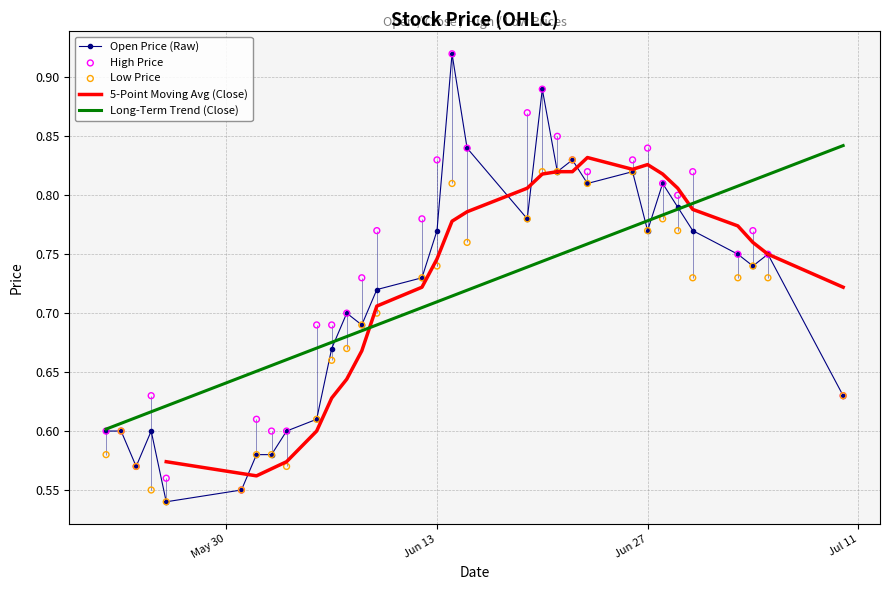

Is the value of OP at 2017-06-02 greater than the value of LP at 2017-06-08?

No